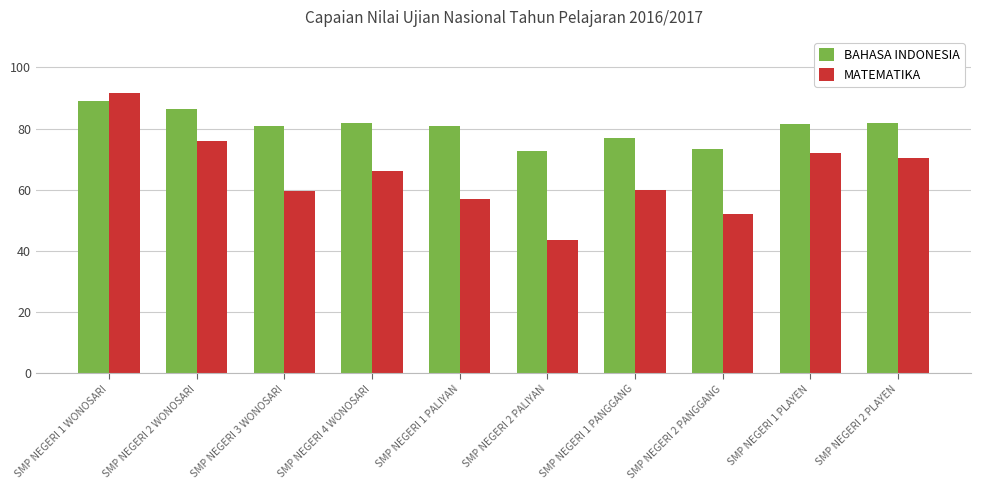

Between SMP NEGERI 2 PALIYAN and SMP NEGERI 1 PANGGANG, which series saw the biggest shift?

MATEMATIKA